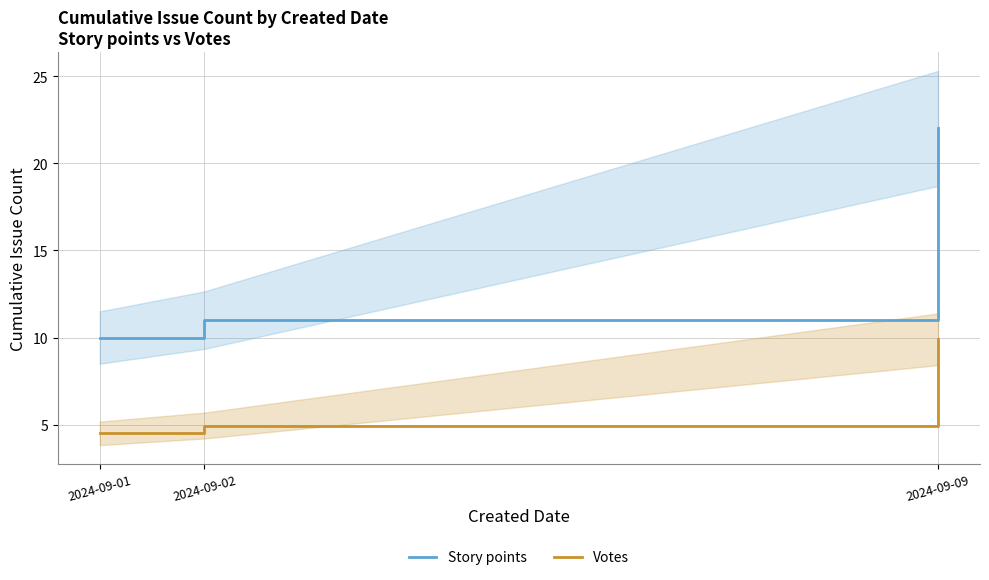

What is the minimum value for Votes?

4.5